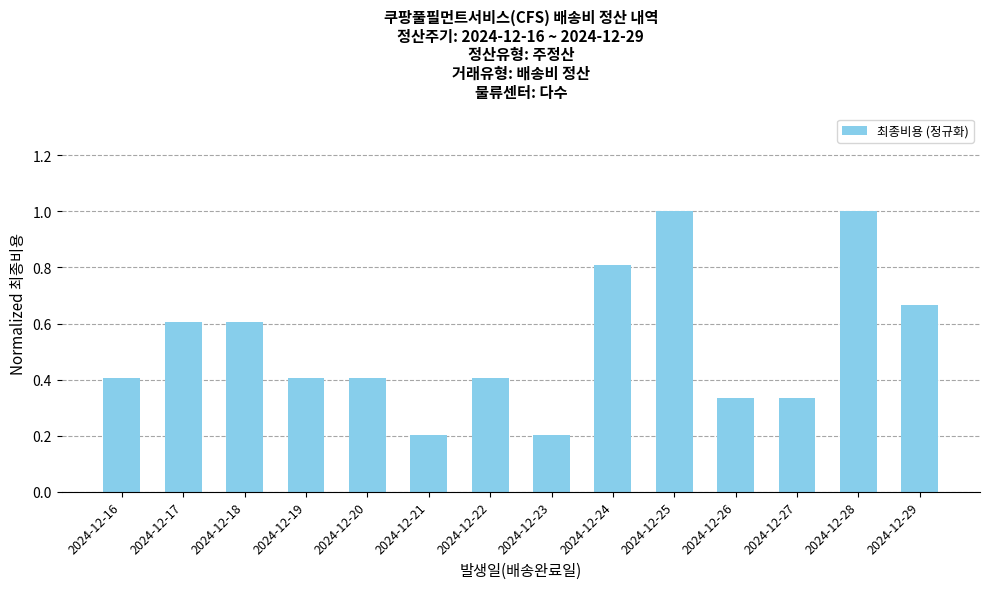

What is the greatest value displayed?

1.0